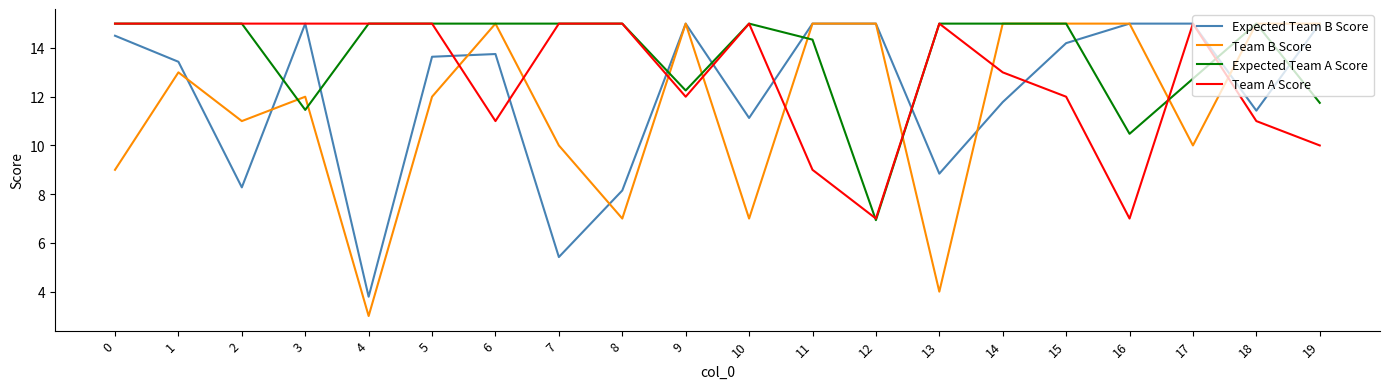

The Expected Team A Score series shows 15.0 at 7. True or false?

True